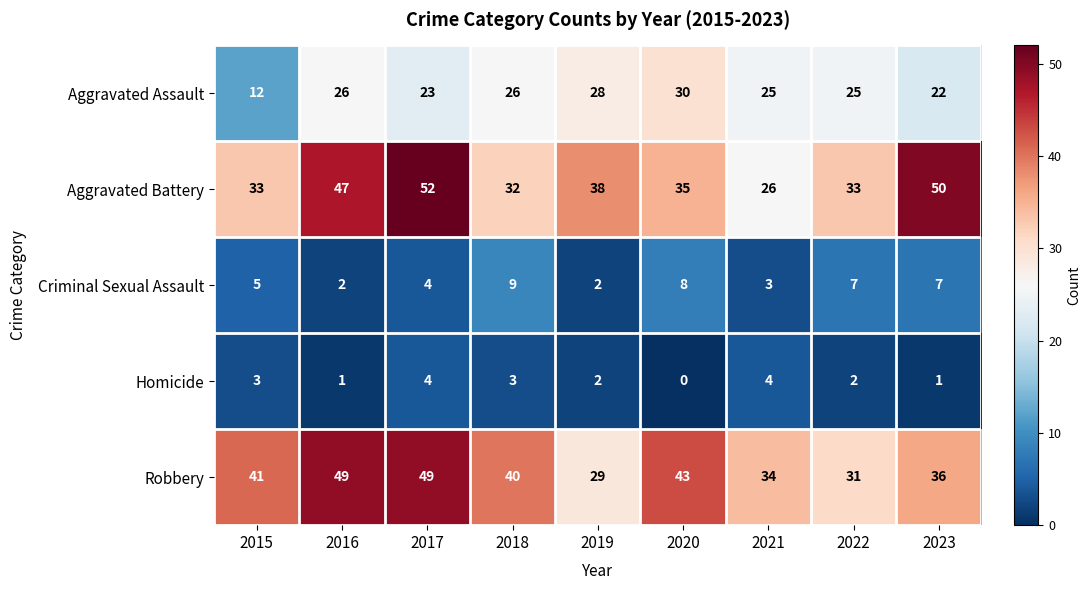

Where does the Aggravated Assault series first go above 25?

2016